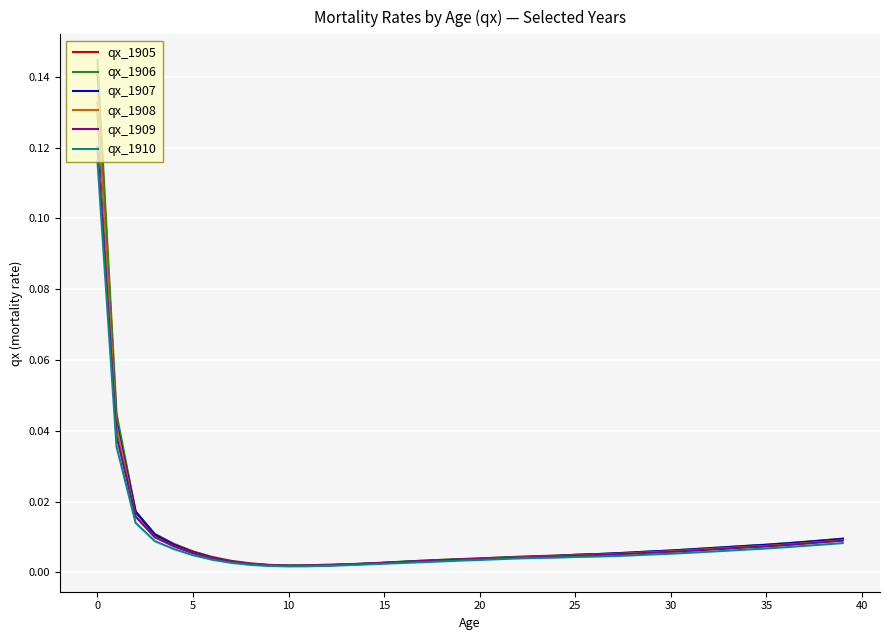

List the series in order of their peak value, highest first.

qx_1906, qx_1905, qx_1908, qx_1907, qx_1909, qx_1910